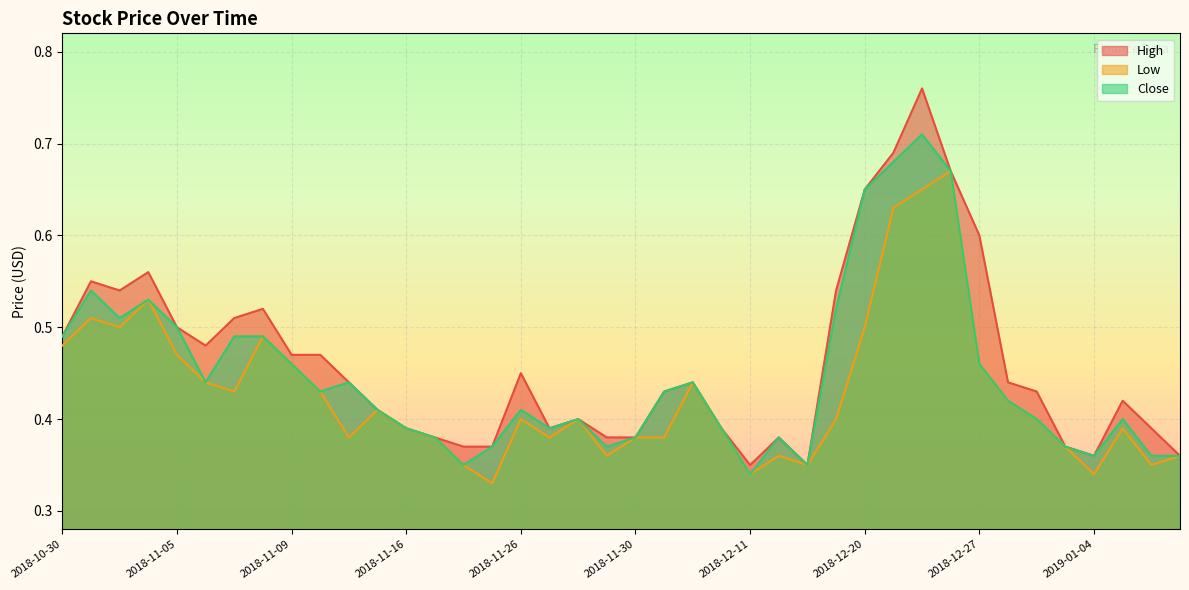

Which series has the widest spread of values?

High